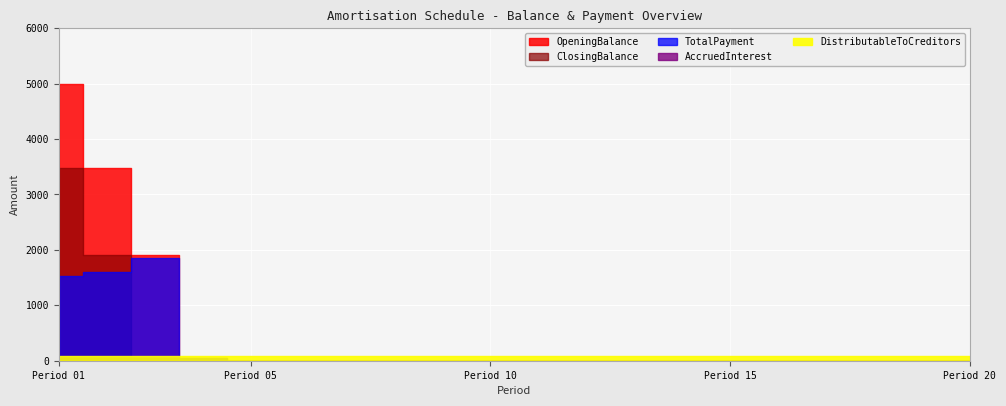

What is the maximum value for ClosingBalance?

3477.4